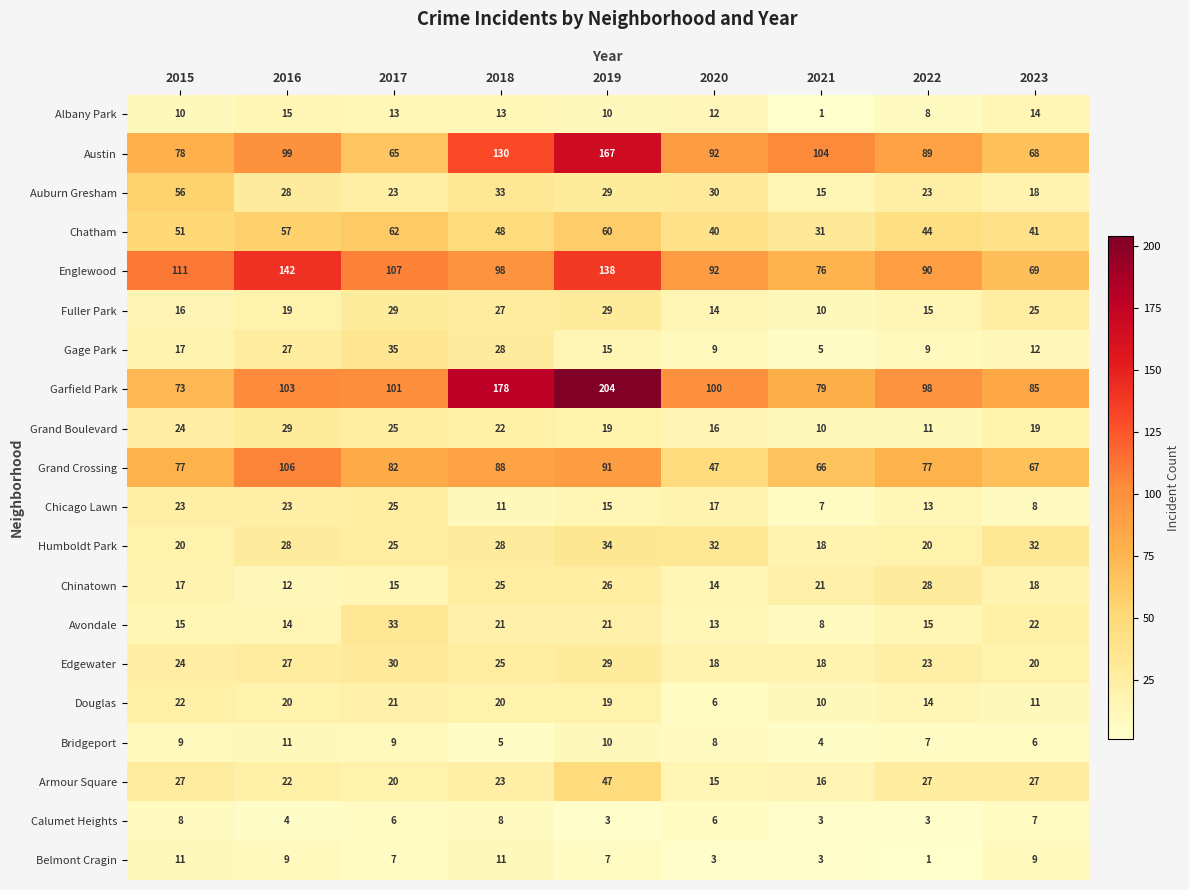

What is the total value across all series at 2022?

615